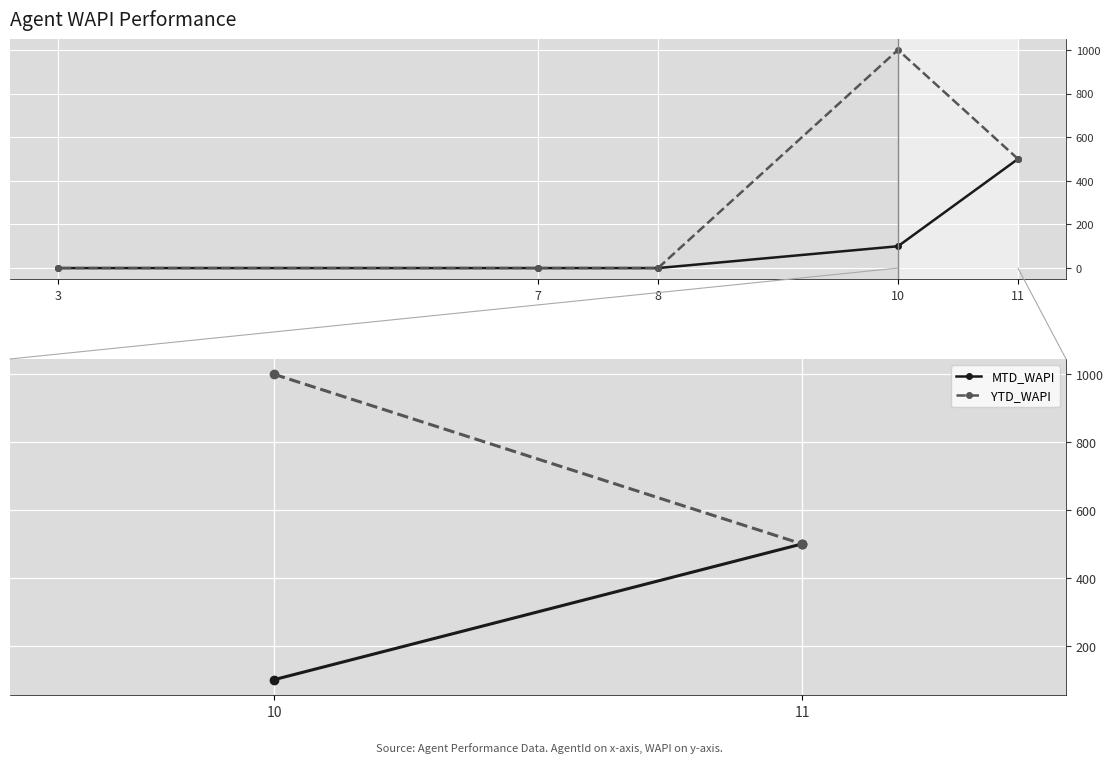

What is the total value across all series at 11?

1000